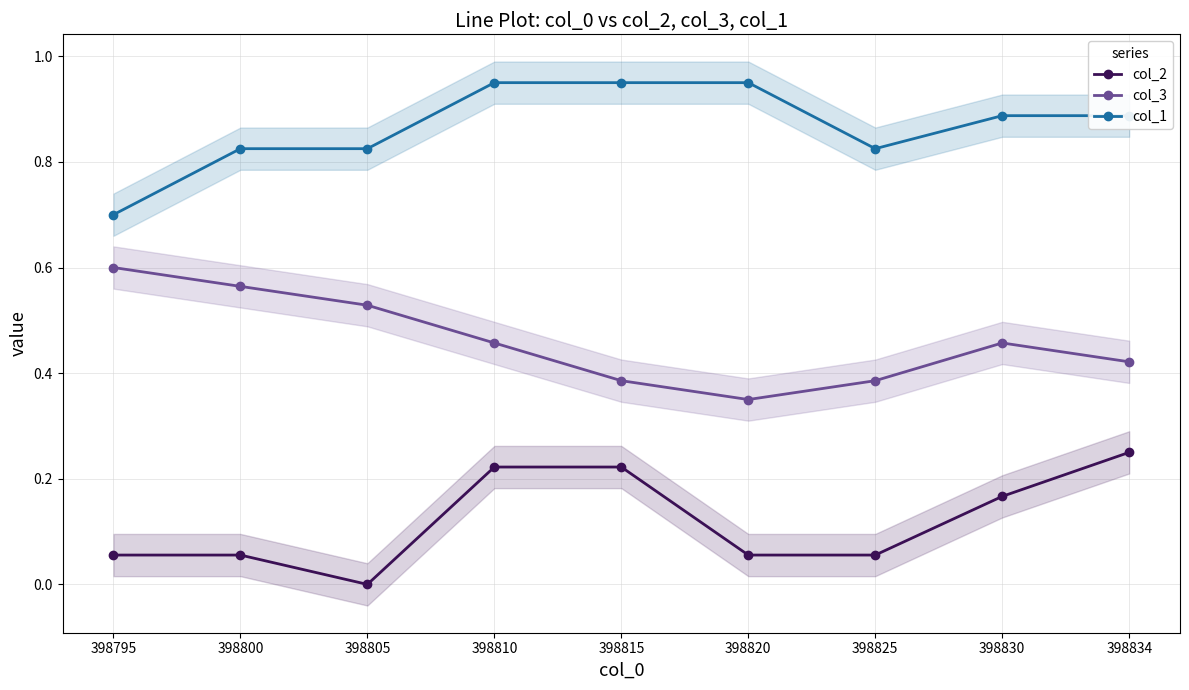

The value of col_2 at 398825 is 0.1. True or false?

True